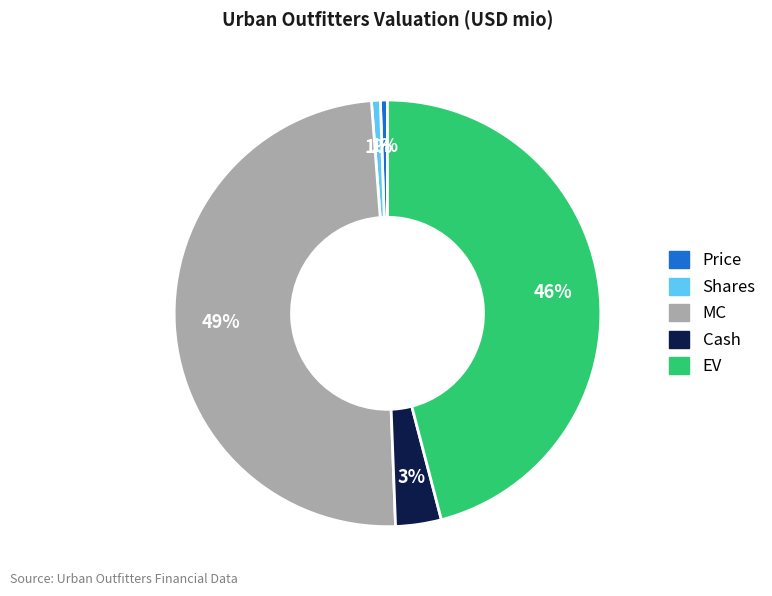

Is there a majority slice in this chart?

No